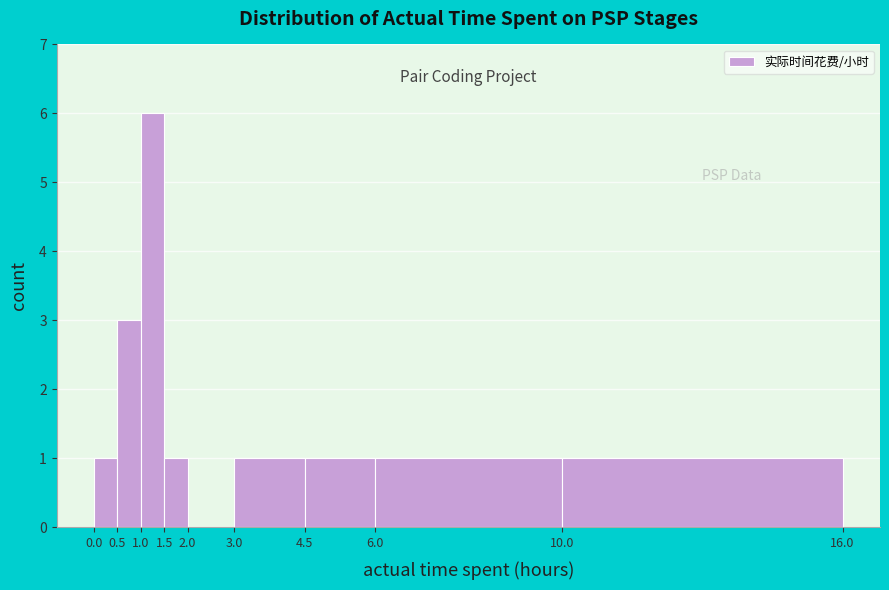

Reading left to right, transcribe this chart: for each bar, give the range it covers on the x-axis and its height. The values are not printed on the chart, so give them approximately, as read against the axis.

0.0 to 0.5: 1
0.5 to 1.0: 3
1.0 to 1.5: 6
1.5 to 2.0: 1
2.0 to 3.0: 0
3.0 to 4.5: 1
4.5 to 6.0: 1
6.0 to 10.0: 1
10.0 to 16.0: 1